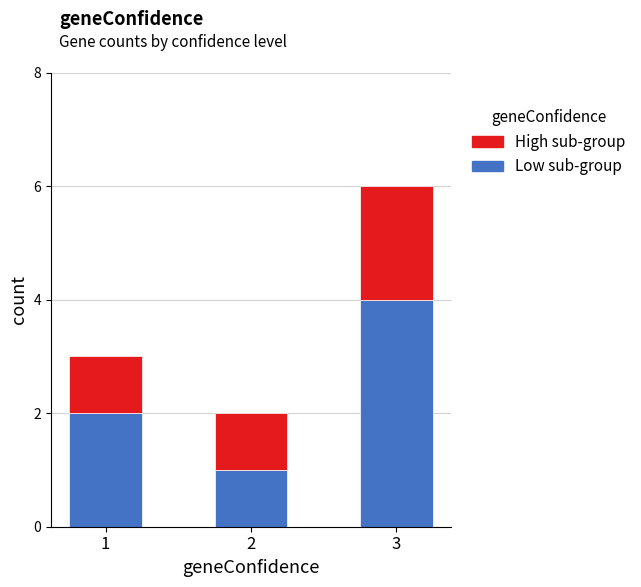

What is the difference between the Low sub-group values at 1 and 2?

1